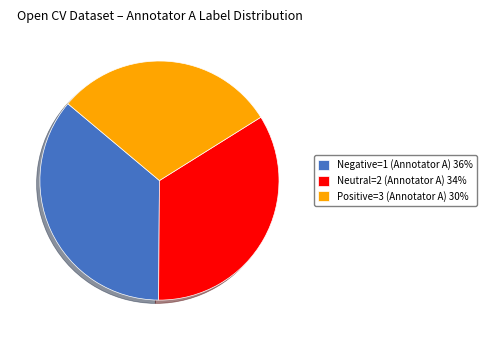

Is the sum of Neutral=2 (Annotator A) 34% and Negative=1 (Annotator A) 36% greater than half?

Yes